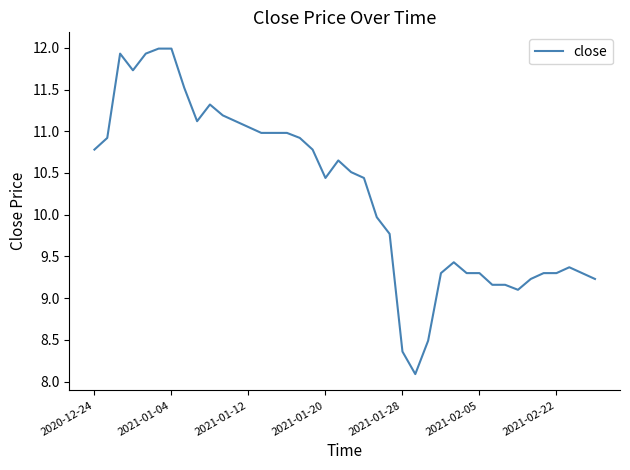

What is the minimum value shown in the chart?

8.1